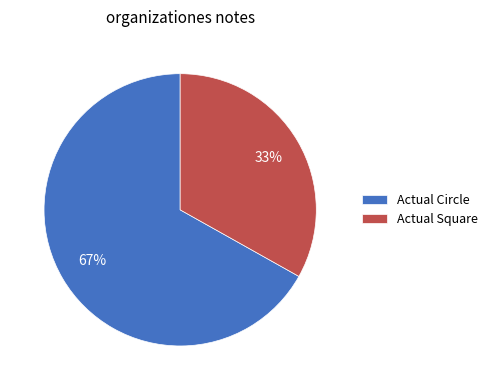

Between Actual Circle and Actual Square, which is larger?

Actual Circle